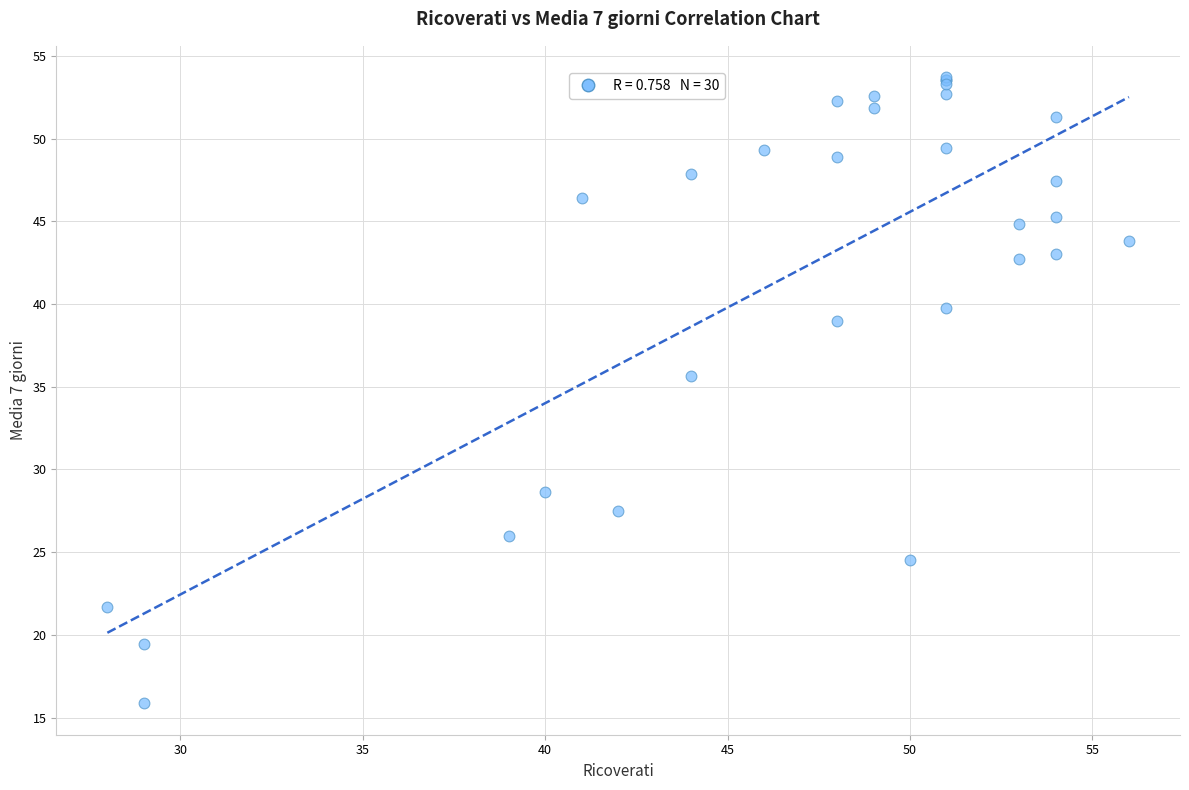

What Y value in the scatter plot is closest to 34?

35.7